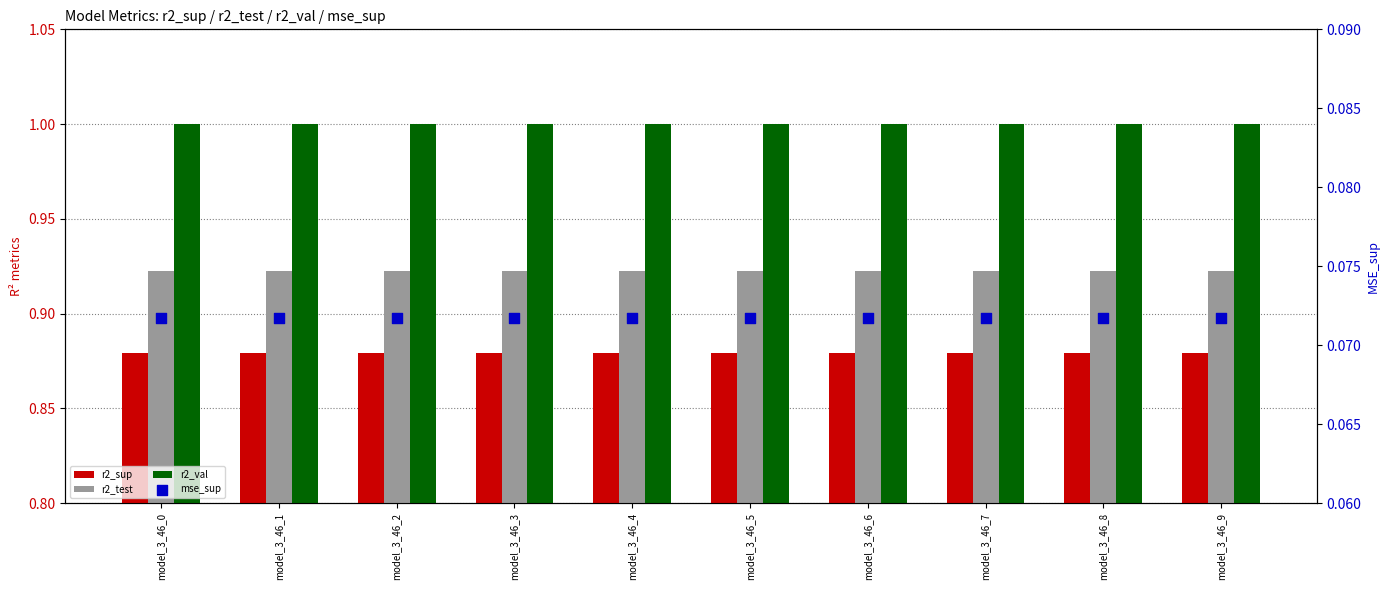

What are all the series names shown in the legend?

r2_sup, r2_test, r2_val, mse_sup